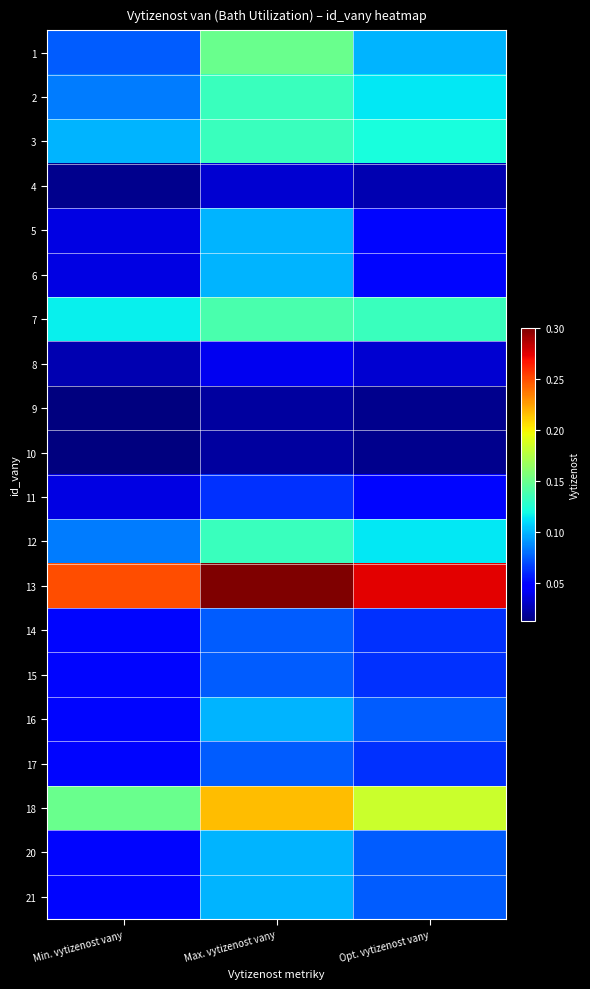

List the series in order of their peak value, highest first.

13, 18, 1, 7, 2, 3, 12, 5, 6, 16, 20, 21, 14, 15, 17, 11, 8, 4, 9, 10